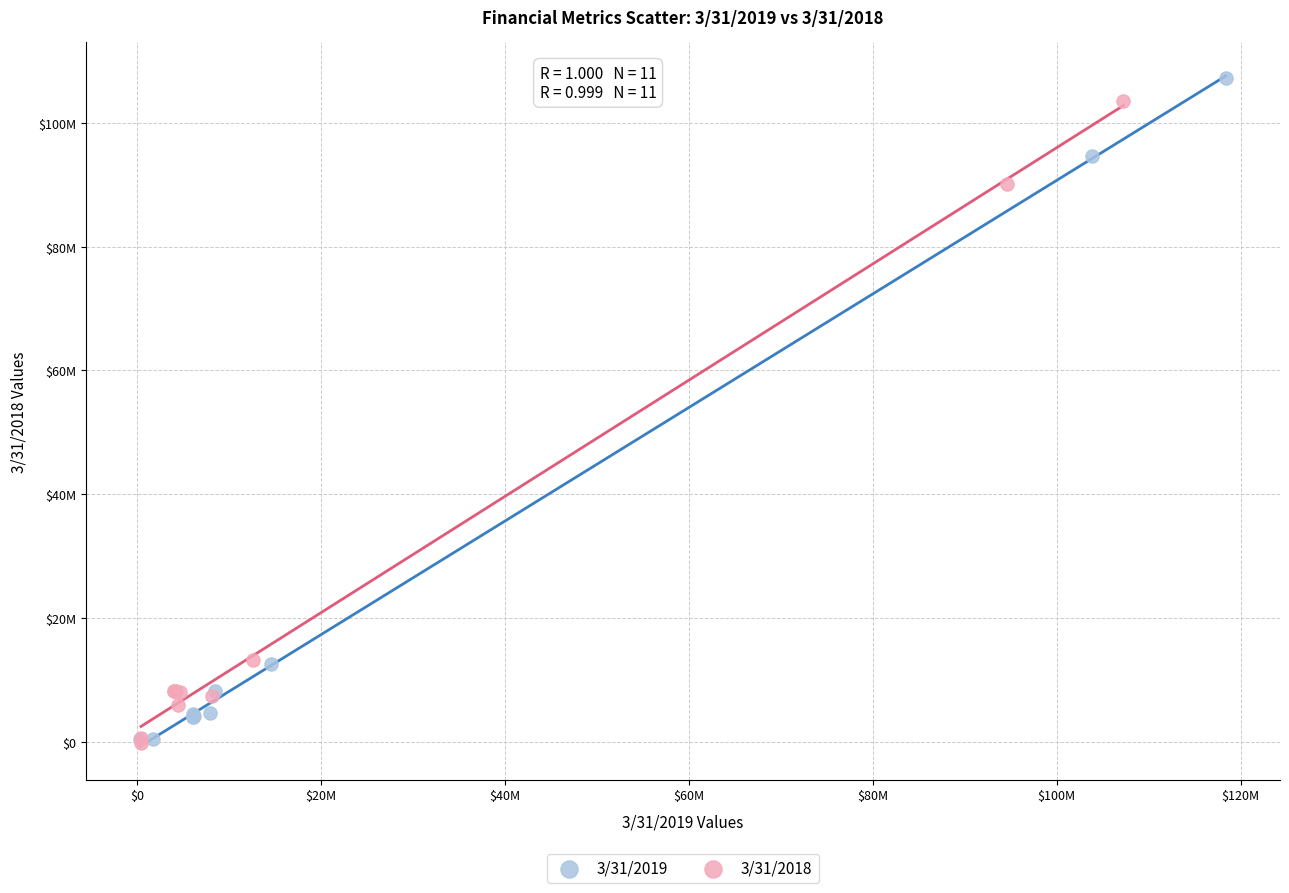

What are all the series names shown in the legend?

3/31/2019, 3/31/2018